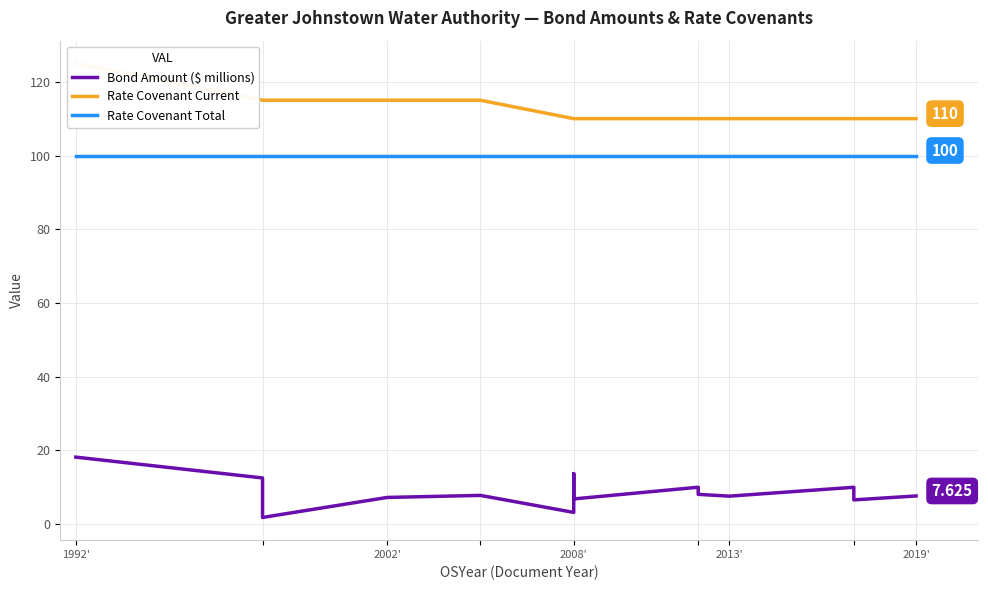

What is the maximum value for Rate Covenant Total?

100.0